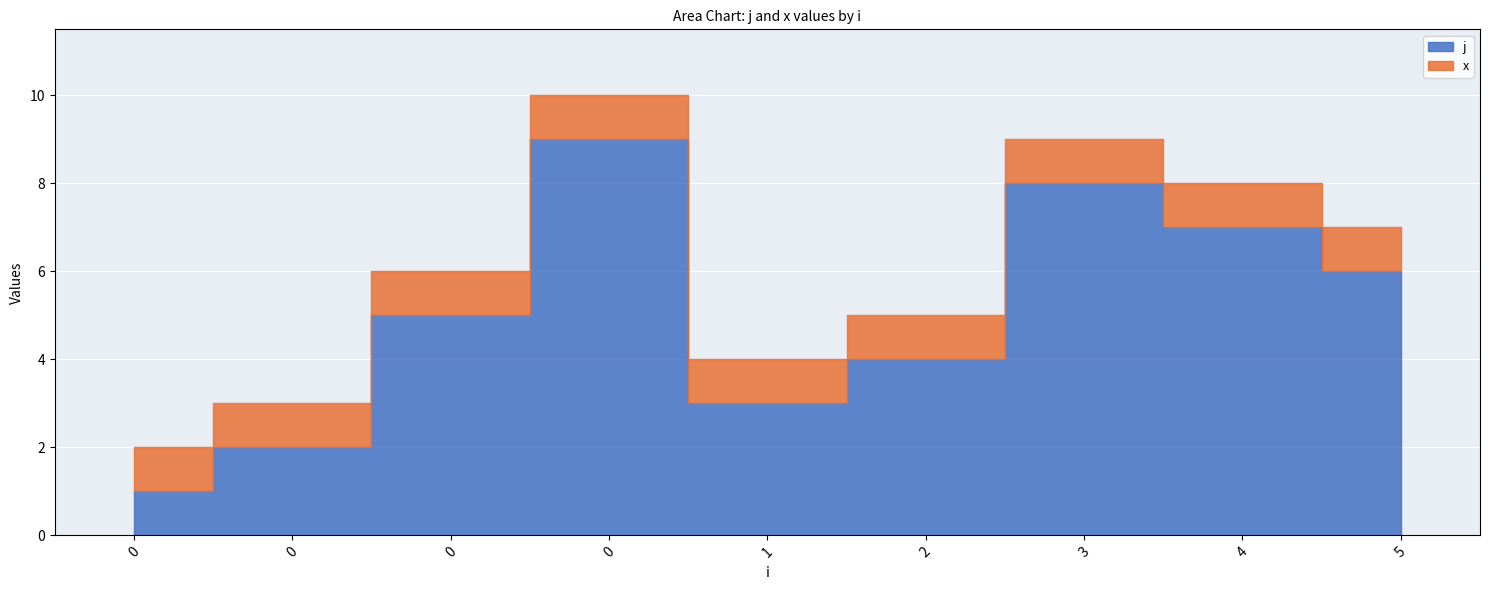

True or false: x has a value of 1 at 0.

True